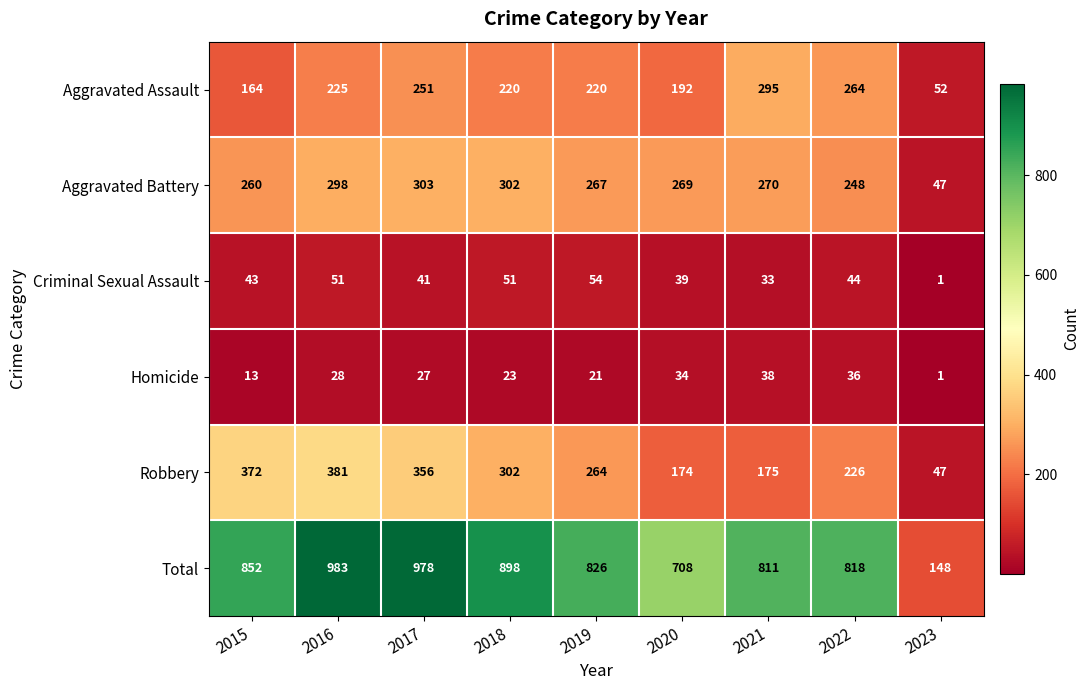

Is it true that Criminal Sexual Assault equals 54 at 2019?

True